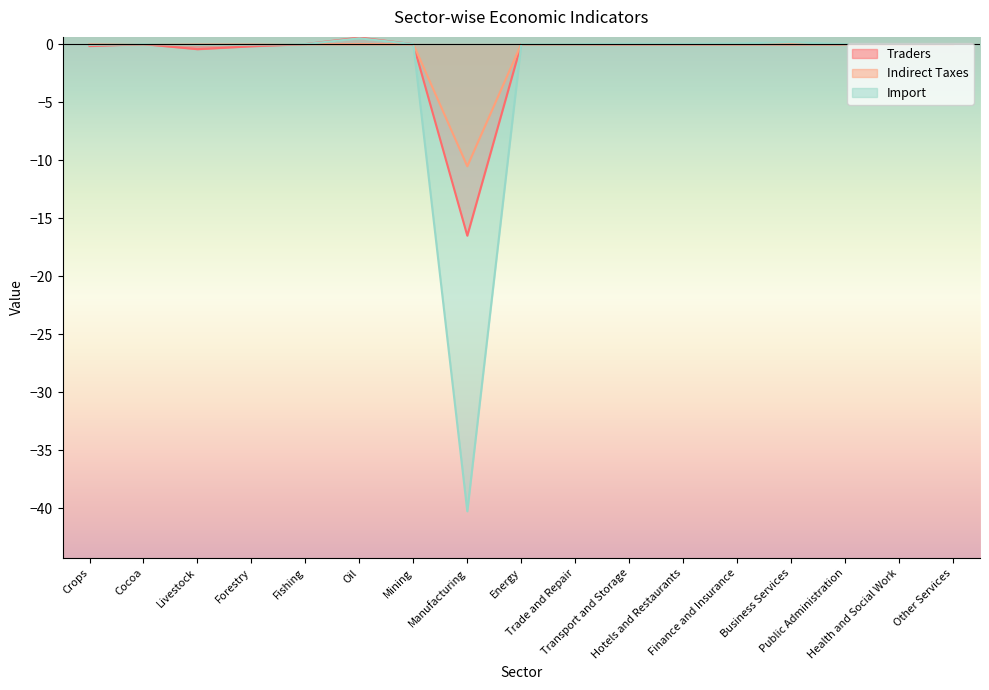

After their last crossing, which series has the higher values: Traders or Indirect Taxes?

Indirect Taxes